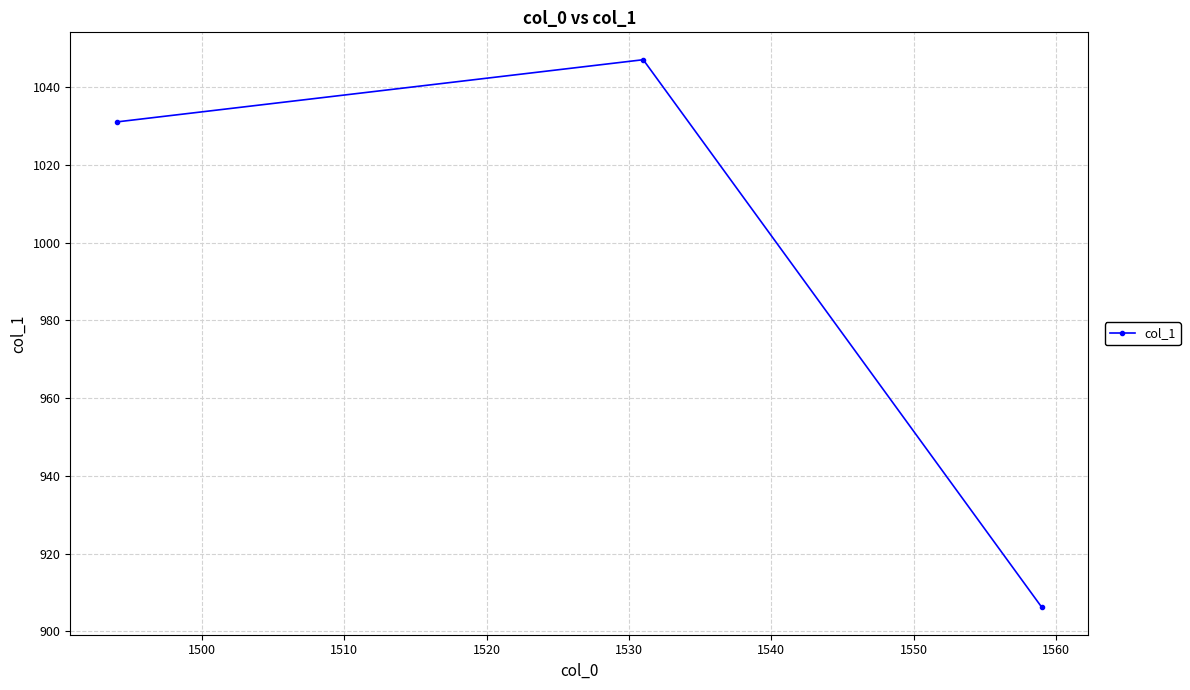

Does the chart have visible grid lines?

Yes